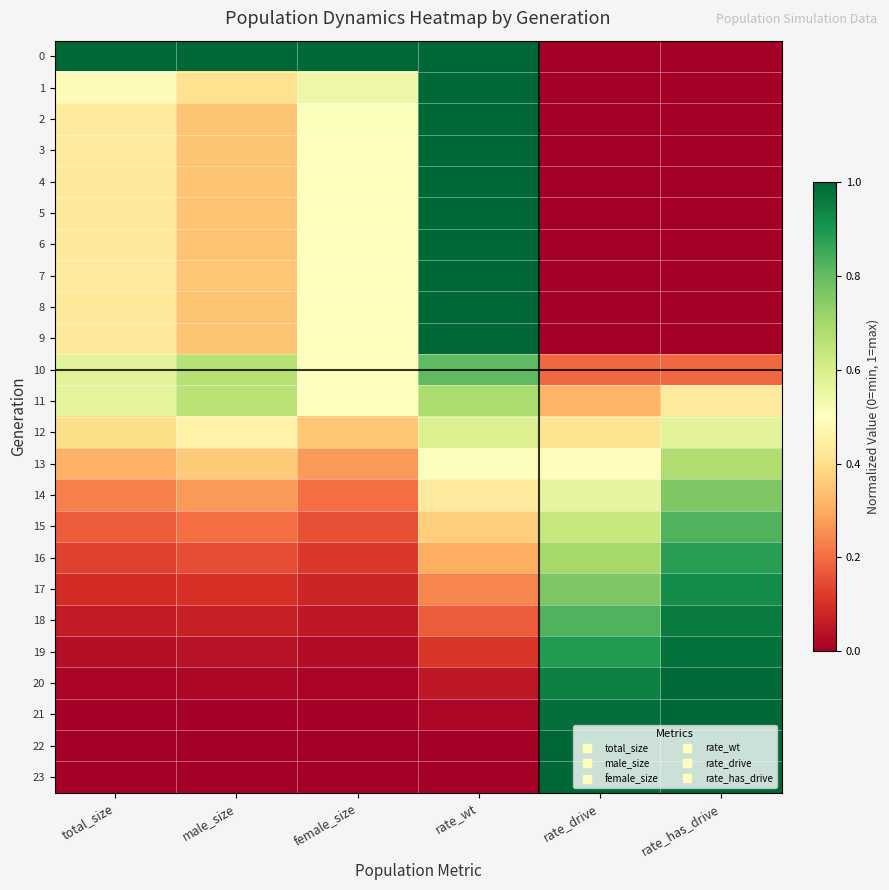

Reading left to right, transcribe all the data shown in this chart.

0: total_size=1.0	male_size=1.0	female_size=1.0	rate_wt=1.0	rate_drive=0.0	rate_has_drive=0.0
1: total_size=0.5	male_size=0.4	female_size=0.5	rate_wt=1.0	rate_drive=0.0	rate_has_drive=0.0
2: total_size=0.4	male_size=0.3	female_size=0.5	rate_wt=1.0	rate_drive=0.0	rate_has_drive=0.0
3: total_size=0.4	male_size=0.3	female_size=0.5	rate_wt=1.0	rate_drive=0.0	rate_has_drive=0.0
4: total_size=0.4	male_size=0.3	female_size=0.5	rate_wt=1.0	rate_drive=0.0	rate_has_drive=0.0
5: total_size=0.4	male_size=0.3	female_size=0.5	rate_wt=1.0	rate_drive=0.0	rate_has_drive=0.0
6: total_size=0.4	male_size=0.3	female_size=0.5	rate_wt=1.0	rate_drive=0.0	rate_has_drive=0.0
7: total_size=0.4	male_size=0.3	female_size=0.5	rate_wt=1.0	rate_drive=0.0	rate_has_drive=0.0
8: total_size=0.4	male_size=0.3	female_size=0.5	rate_wt=1.0	rate_drive=0.0	rate_has_drive=0.0
9: total_size=0.4	male_size=0.3	female_size=0.5	rate_wt=1.0	rate_drive=0.0	rate_has_drive=0.0
10: total_size=0.6	male_size=0.7	female_size=0.5	rate_wt=0.8	rate_drive=0.2	rate_has_drive=0.2
11: total_size=0.6	male_size=0.7	female_size=0.5	rate_wt=0.7	rate_drive=0.3	rate_has_drive=0.4
12: total_size=0.4	male_size=0.5	female_size=0.3	rate_wt=0.6	rate_drive=0.4	rate_has_drive=0.6
13: total_size=0.3	male_size=0.4	female_size=0.3	rate_wt=0.5	rate_drive=0.5	rate_has_drive=0.7
14: total_size=0.2	male_size=0.3	female_size=0.2	rate_wt=0.4	rate_drive=0.6	rate_has_drive=0.8
15: total_size=0.2	male_size=0.2	female_size=0.2	rate_wt=0.4	rate_drive=0.6	rate_has_drive=0.8
16: total_size=0.1	male_size=0.1	female_size=0.1	rate_wt=0.3	rate_drive=0.7	rate_has_drive=0.9
17: total_size=0.1	male_size=0.1	female_size=0.1	rate_wt=0.2	rate_drive=0.8	rate_has_drive=0.9
18: total_size=0.1	male_size=0.1	female_size=0.1	rate_wt=0.2	rate_drive=0.8	rate_has_drive=1.0
19: total_size=0.0	male_size=0.0	female_size=0.0	rate_wt=0.1	rate_drive=0.9	rate_has_drive=1.0
20: total_size=0.0	male_size=0.0	female_size=0.0	rate_wt=0.1	rate_drive=0.9	rate_has_drive=1.0
21: total_size=0.0	male_size=0.0	female_size=0.0	rate_wt=0.0	rate_drive=1.0	rate_has_drive=1.0
22: total_size=0.0	male_size=0.0	female_size=0.0	rate_wt=0.0	rate_drive=1.0	rate_has_drive=1.0
23: total_size=0.0	male_size=0.0	female_size=0.0	rate_wt=0.0	rate_drive=1.0	rate_has_drive=1.0